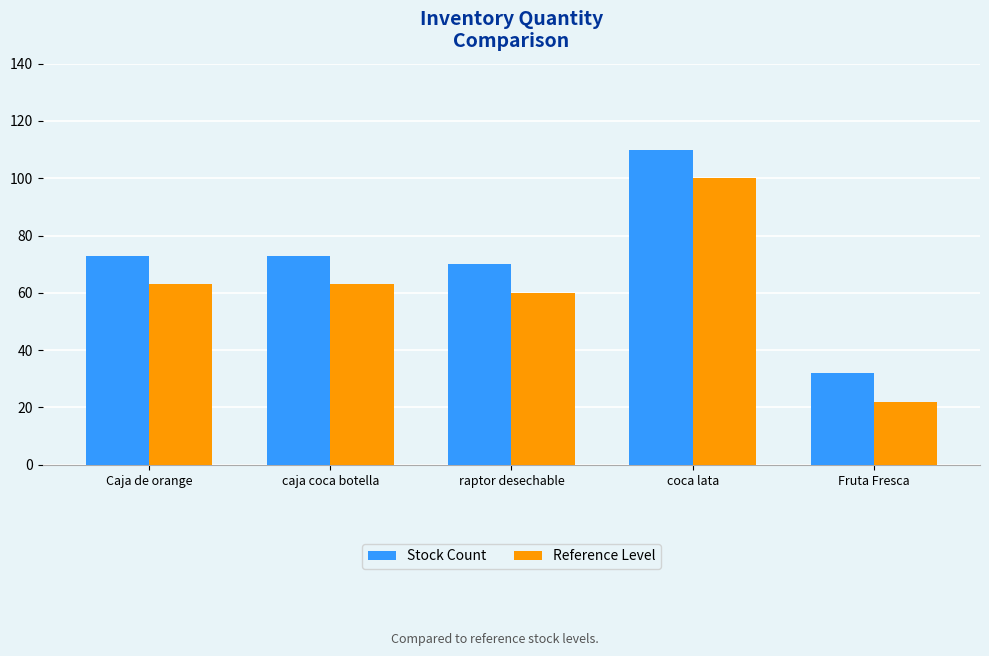

How many bars are there in total?

10